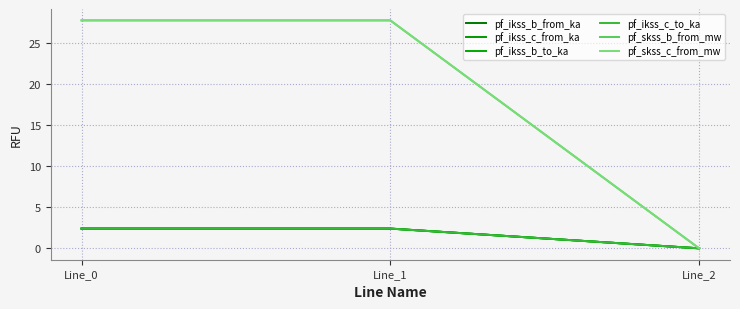

Is this an area chart (filled region under the line)?

No